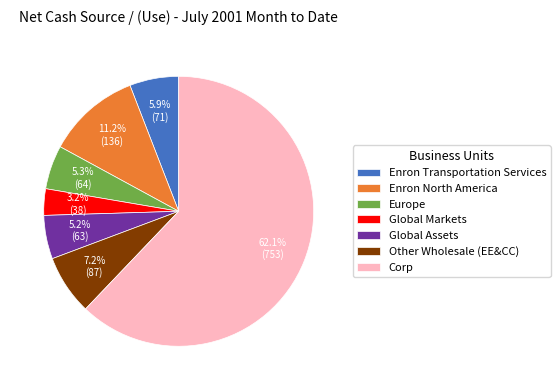

To the nearest percent, what is the average slice percentage?

14%